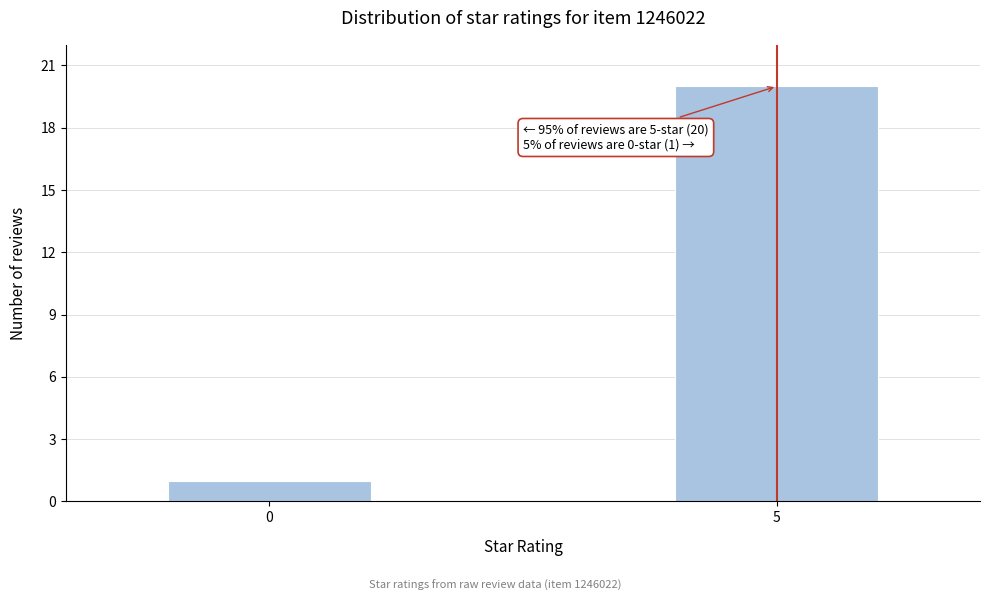

Reading left to right, transcribe all the data shown in this chart.

1	20